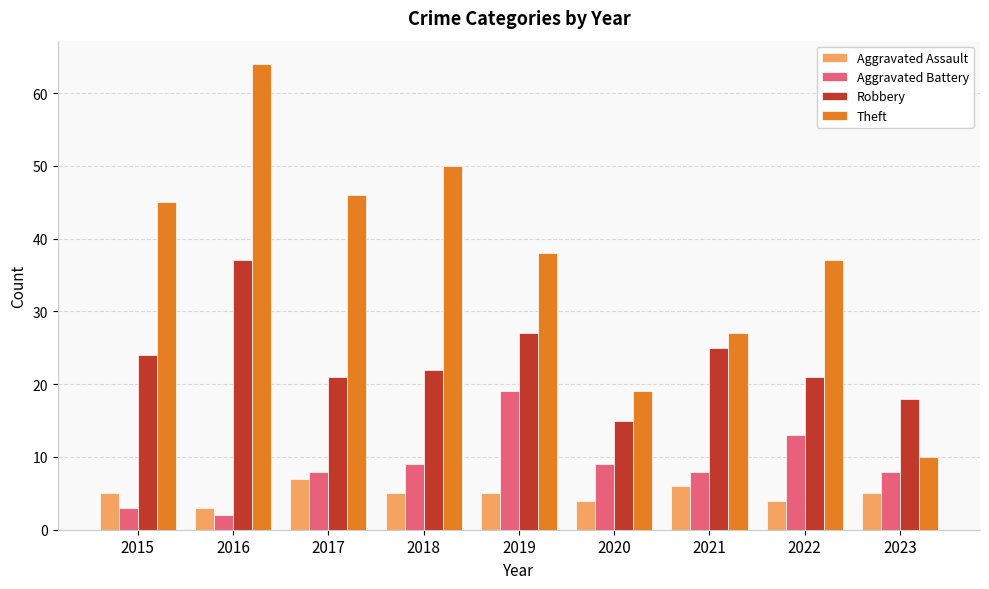

Which series has the largest range (max minus min)?

Theft